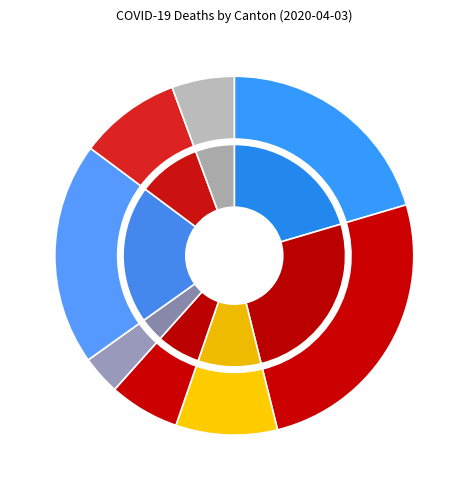

Does VD account for over 50% of the chart?

No